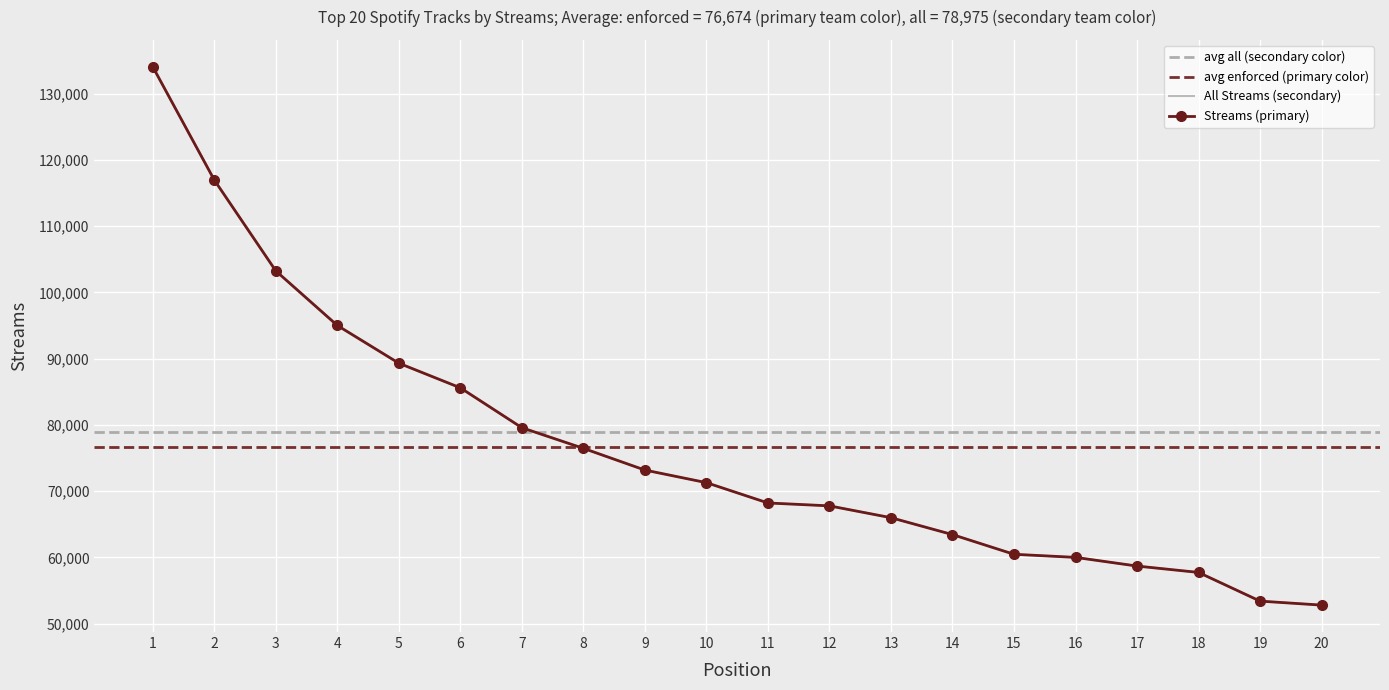

True or false: the data shows 16746 at 16.

False